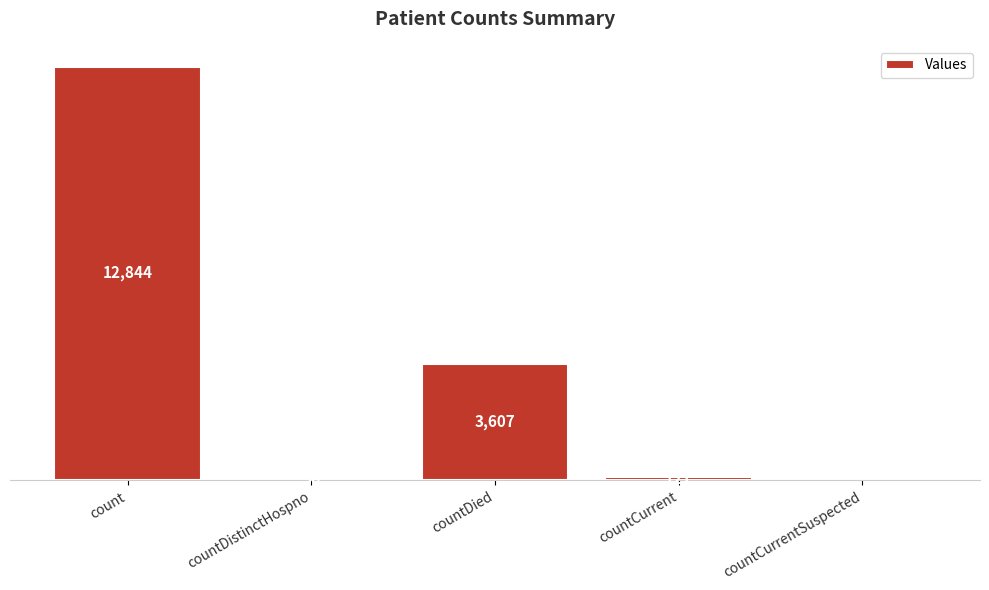

Which category has the highest value across all series?

count